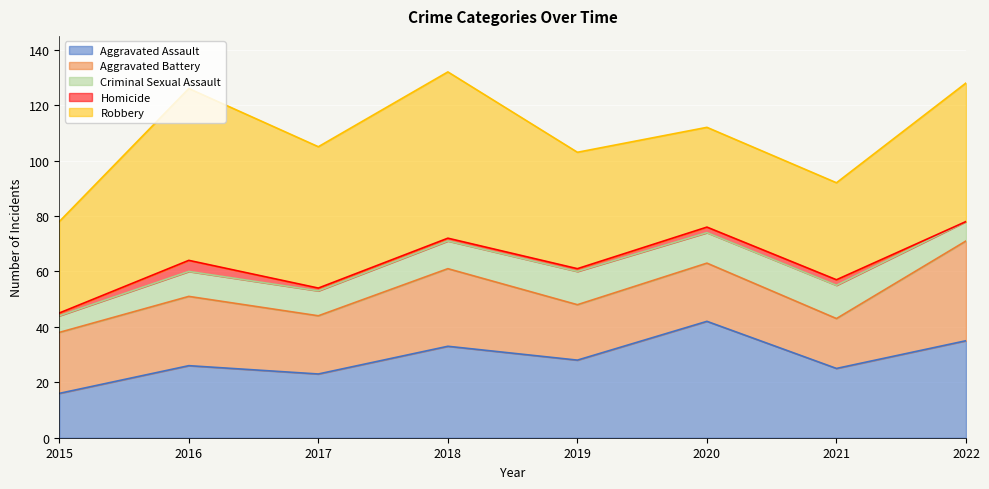

What is the value of the Homicide point at the 1st from the left?

1